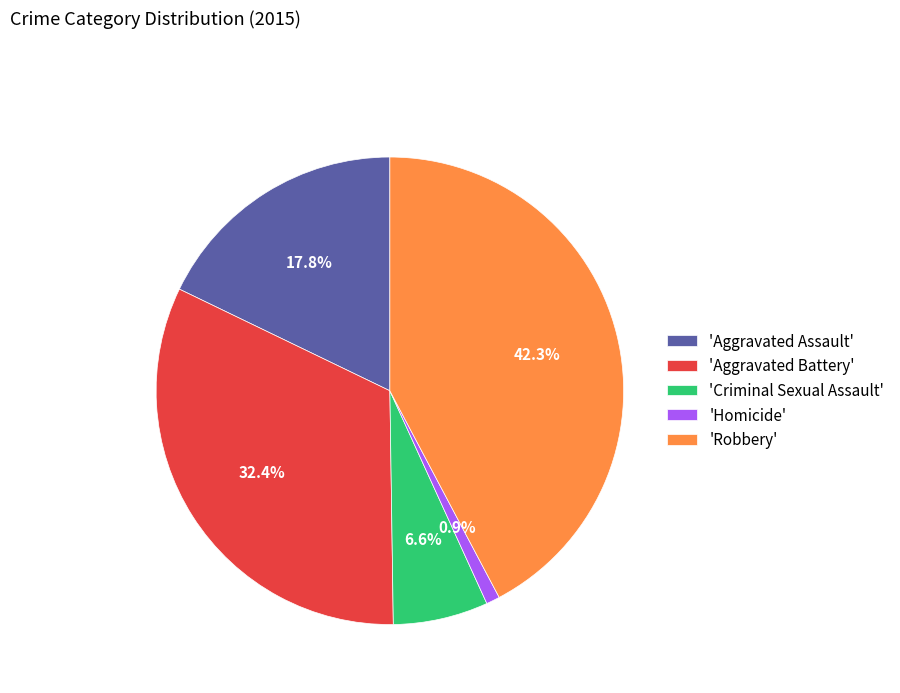

Which has a higher value, 'Aggravated Battery' or 'Criminal Sexual Assault'?

'Aggravated Battery'